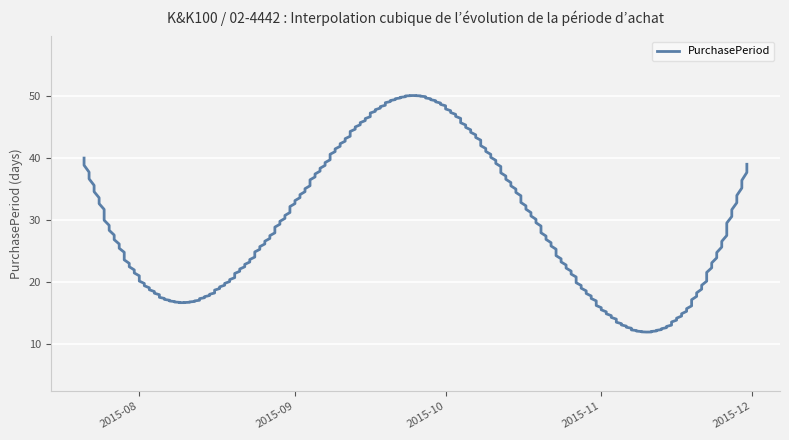

The chart shows a value of 40 at 2015-07-21. True or false?

True